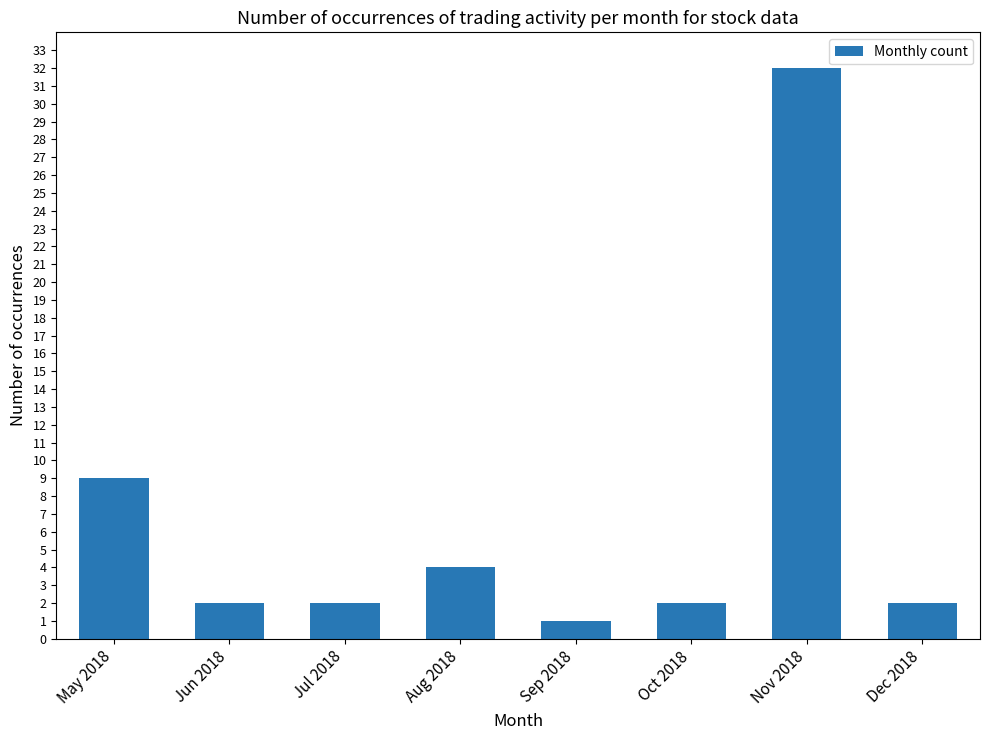

At which label is the value closest to 16?

May 2018